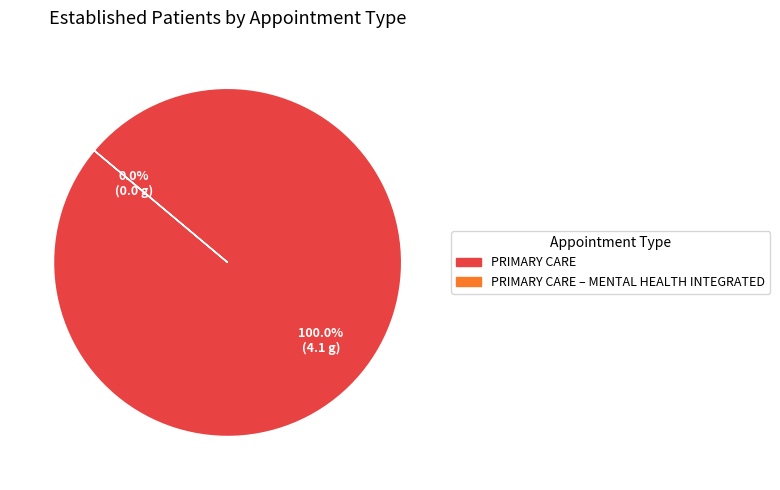

Which category has the smallest portion of the pie?

PRIMARY CARE - MENTAL HEALTH INTEGRATED